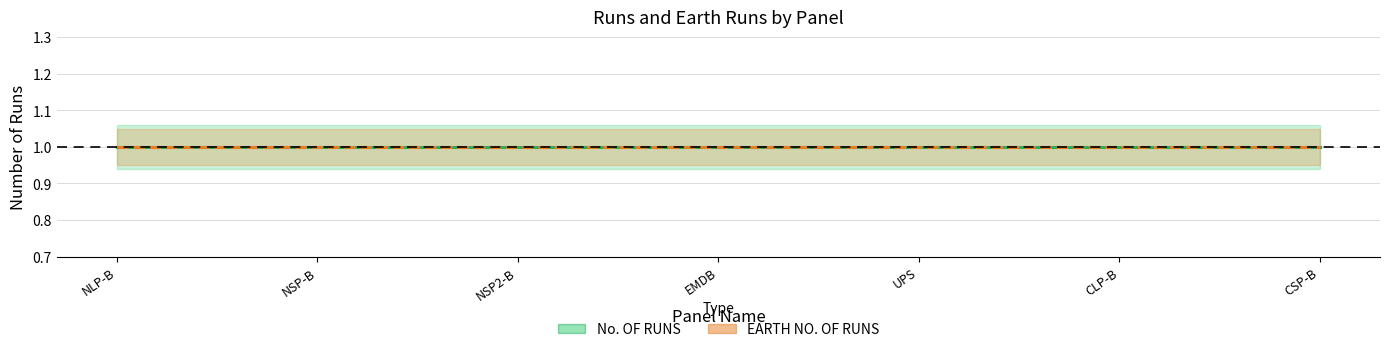

Reading left to right, extract all data points from this chart.

No. OF RUNS: NLP-B=1.0	NSP-B=1.0	NSP2-B=1.0	EMDB=1.0	UPS=1.0	CLP-B=1.0	CSP-B=1.0
EARTH NO. OF RUNS: NLP-B=1.0	NSP-B=1.0	NSP2-B=1.0	EMDB=1.0	UPS=1.0	CLP-B=1.0	CSP-B=1.0
No. OF RUNS upper: NLP-B=1.1	NSP-B=1.1	NSP2-B=1.1	EMDB=1.1	UPS=1.1	CLP-B=1.1	CSP-B=1.1
No. OF RUNS lower: NLP-B=0.9	NSP-B=0.9	NSP2-B=0.9	EMDB=0.9	UPS=0.9	CLP-B=0.9	CSP-B=0.9
EARTH NO. OF RUNS upper: NLP-B=1.1	NSP-B=1.1	NSP2-B=1.1	EMDB=1.1	UPS=1.1	CLP-B=1.1	CSP-B=1.1
EARTH NO. OF RUNS lower: NLP-B=0.9	NSP-B=0.9	NSP2-B=0.9	EMDB=0.9	UPS=0.9	CLP-B=0.9	CSP-B=0.9